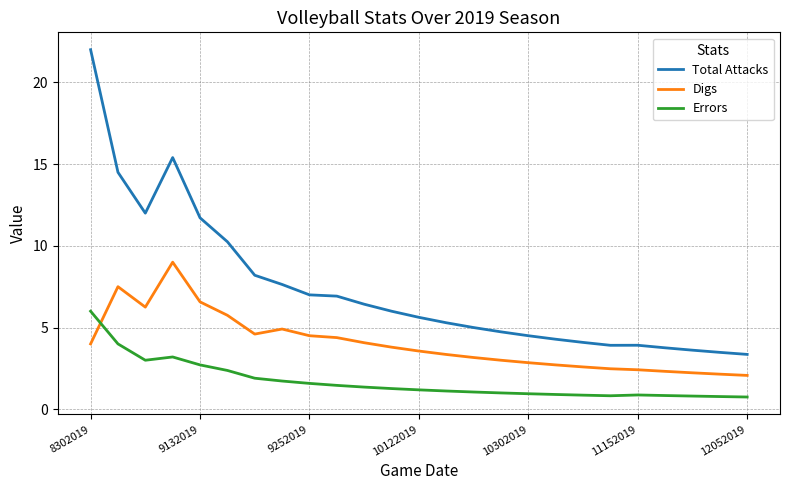

List the series in order of their peak value, lowest first.

Errors, Digs, Total Attacks